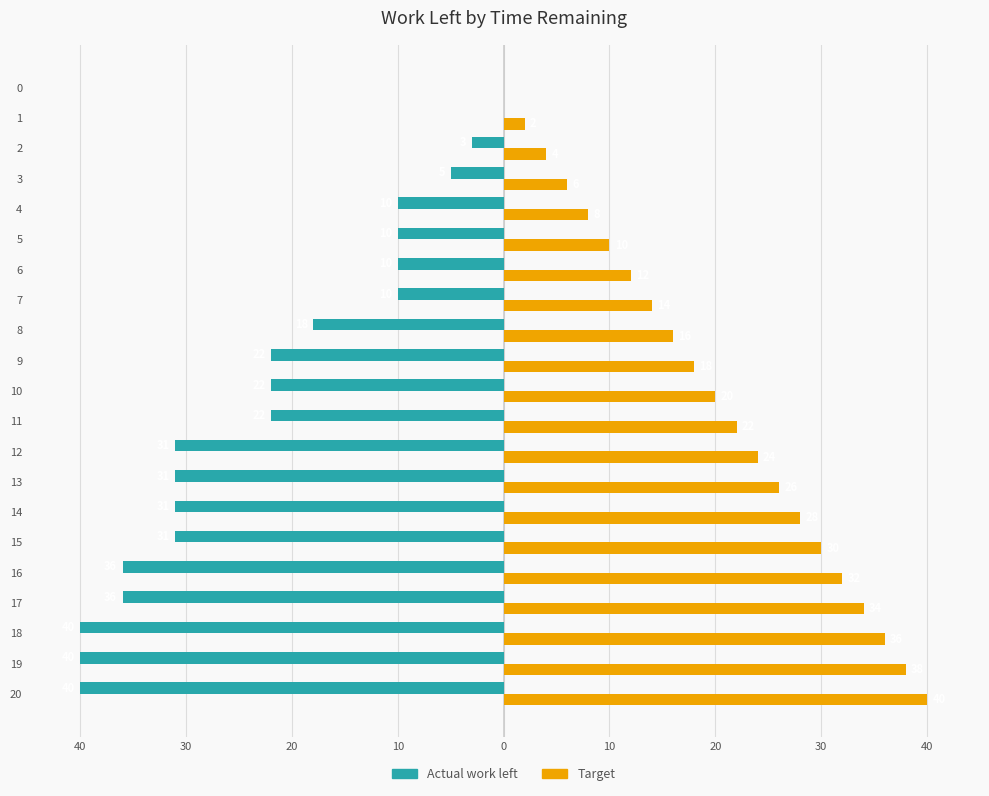

What are all the series names shown in the legend?

Actual work left, Target